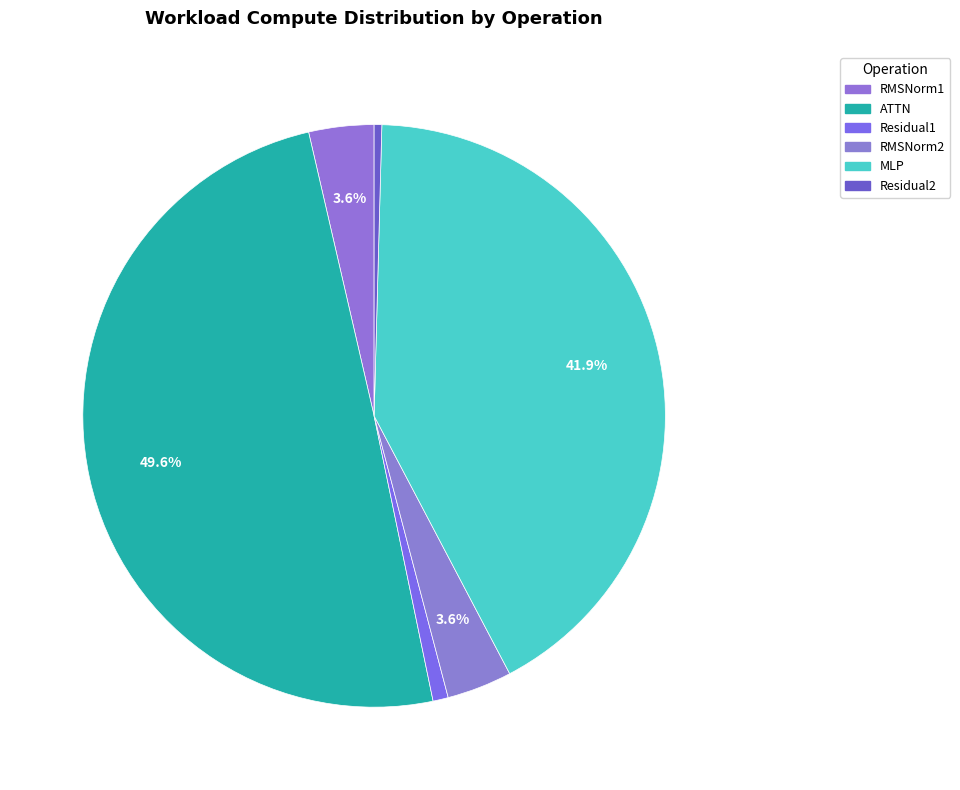

What percentage is the MLP slice, to the nearest percent?

42%